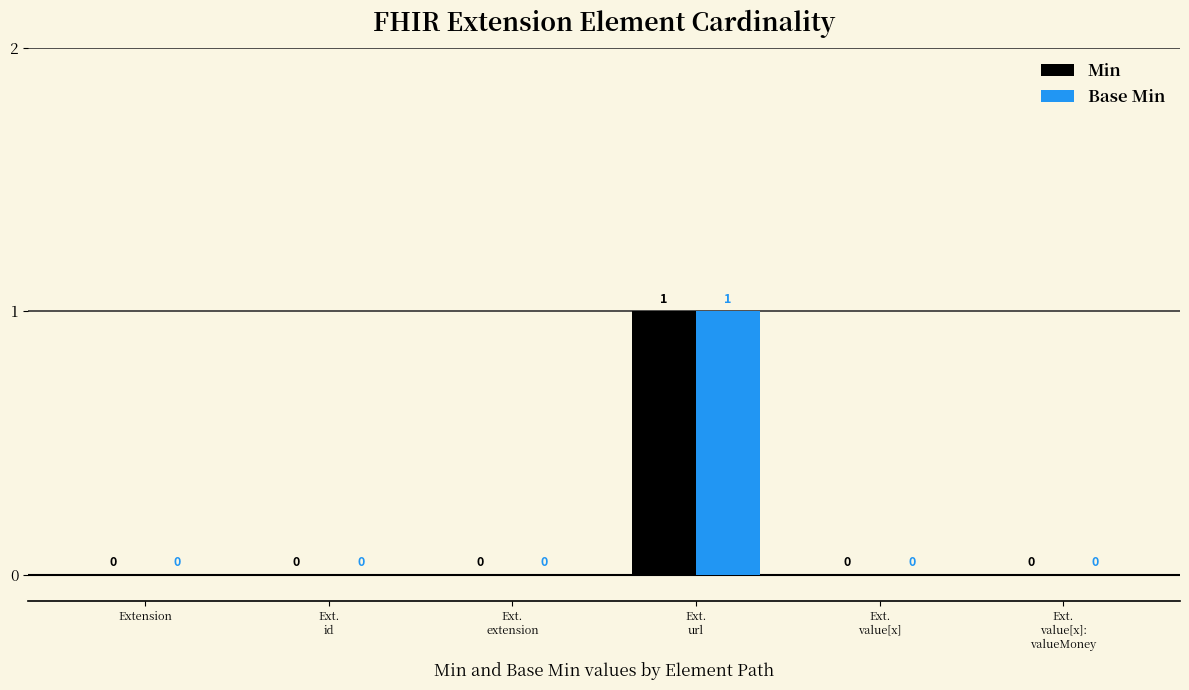

Is it true that Min equals 0 at Ext.
value[x]?

True